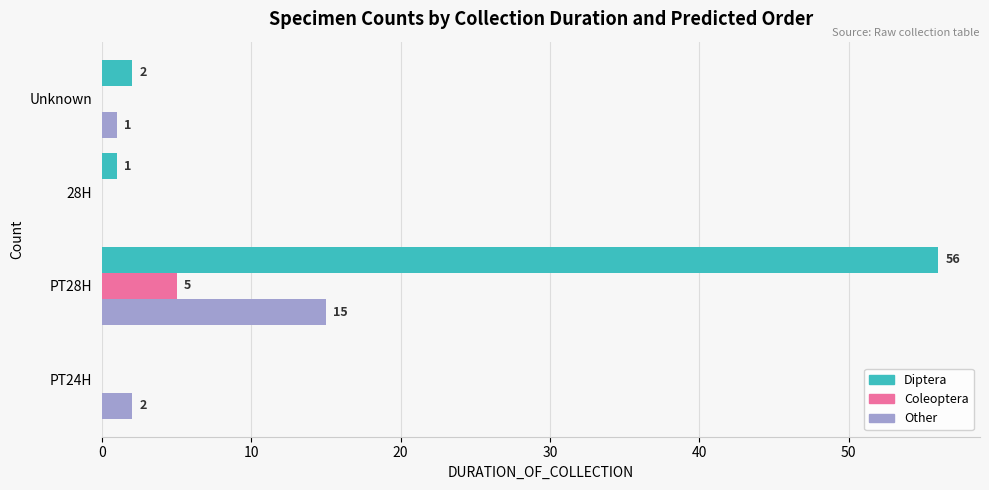

How many distinct data groups are displayed?

3